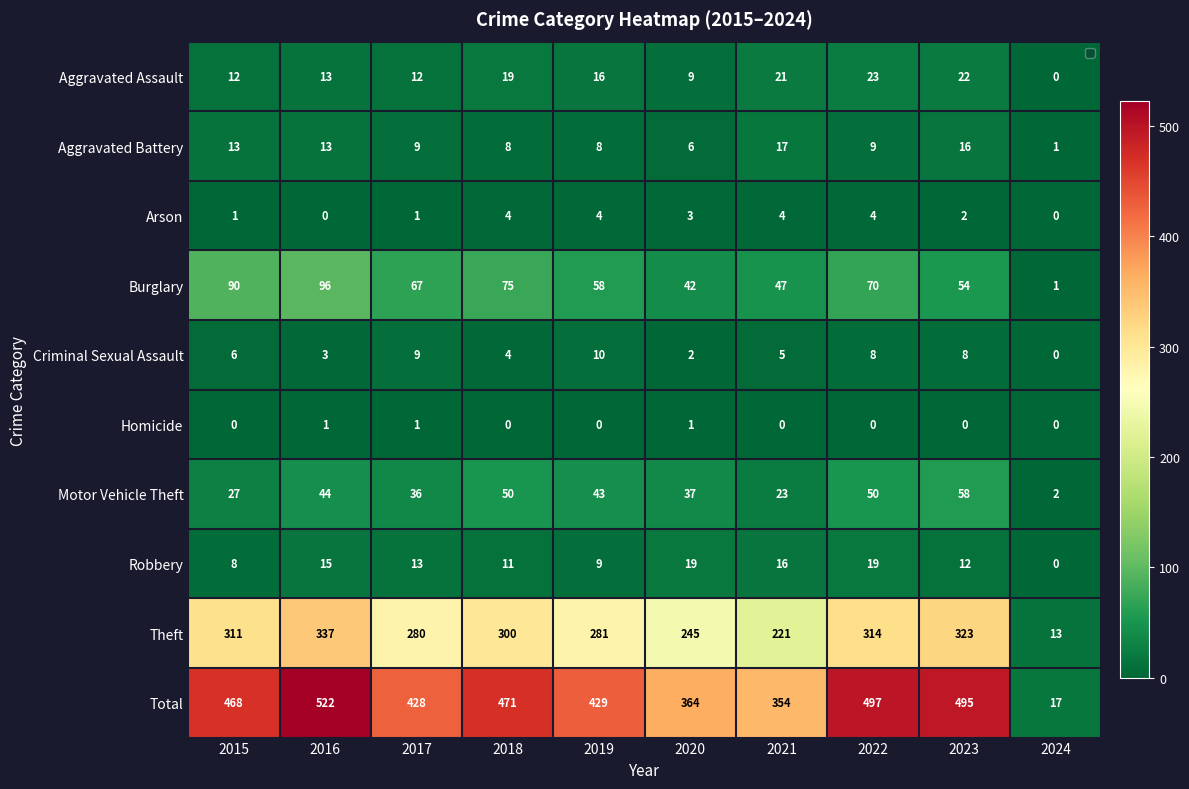

Rank the series at 2019 from highest to lowest value.

Total, Theft, Burglary, Motor Vehicle Theft, Aggravated Assault, Criminal Sexual Assault, Robbery, Aggravated Battery, Arson, Homicide